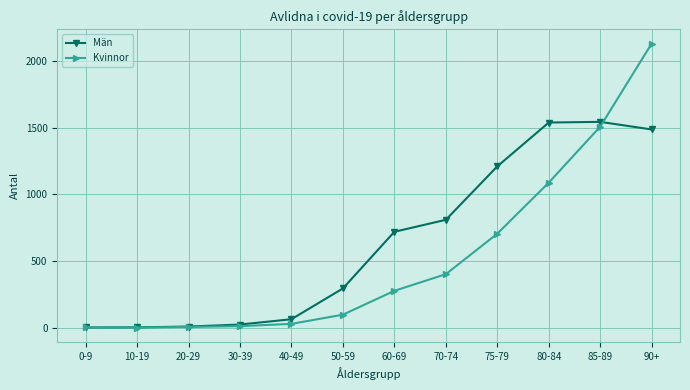

Which series changed the most between 30-39 and 90+?

Kvinnor